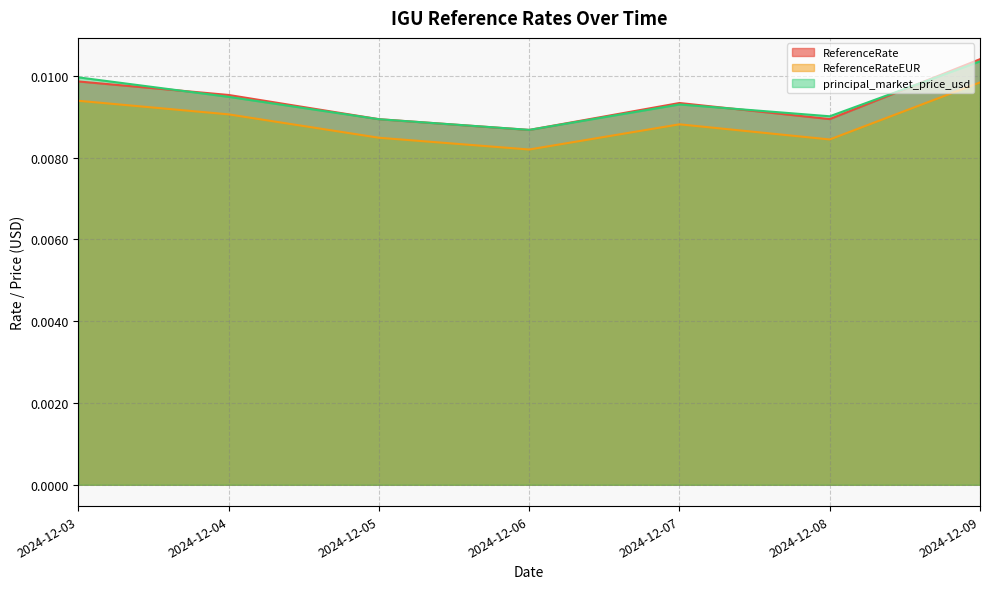

In ReferenceRate, how many points are higher than both neighbors (excluding endpoints)?

1